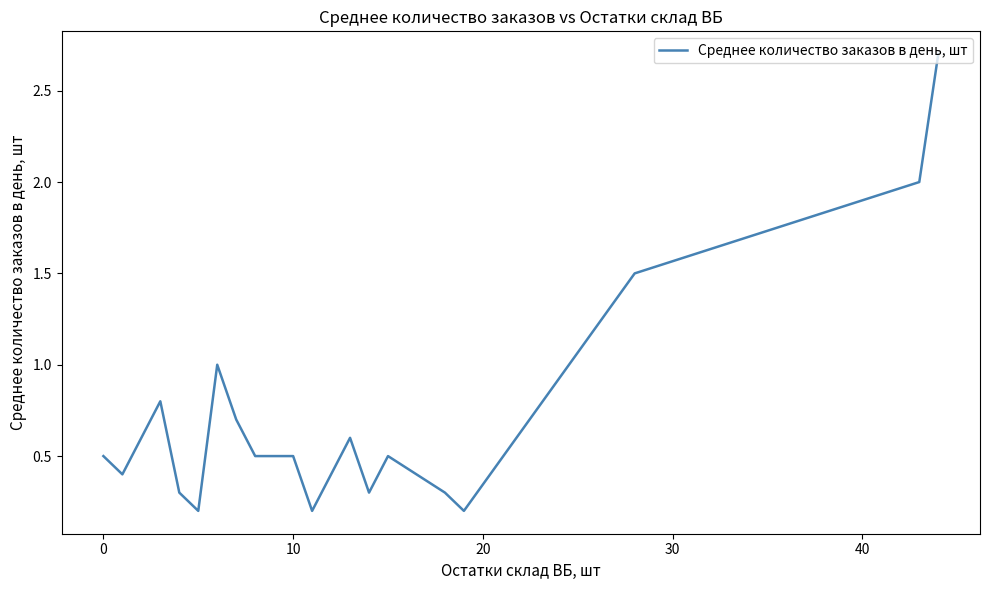

What is the greatest value displayed?

2.7